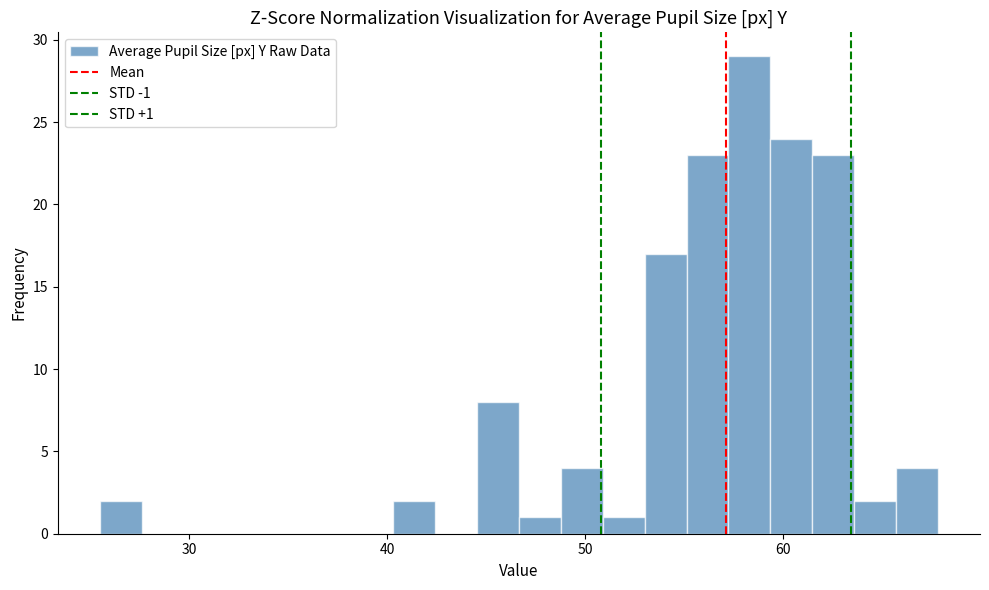

Around what value on the x-axis is the tallest bar? Give the approximate position of its centre, as read against the axis.

58